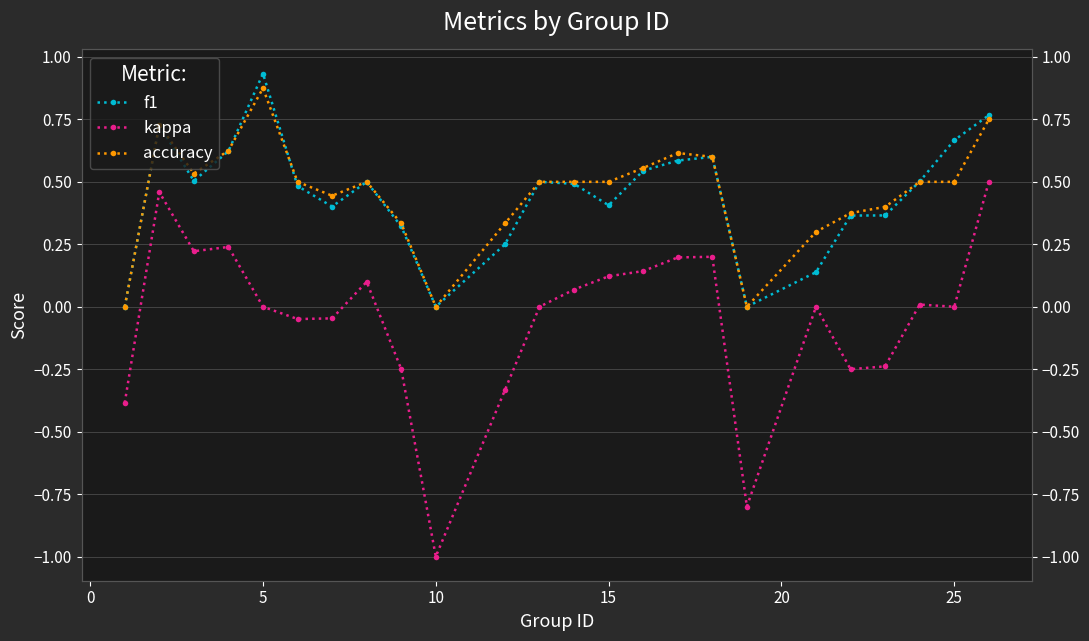

Count the number of data series in this chart.

3